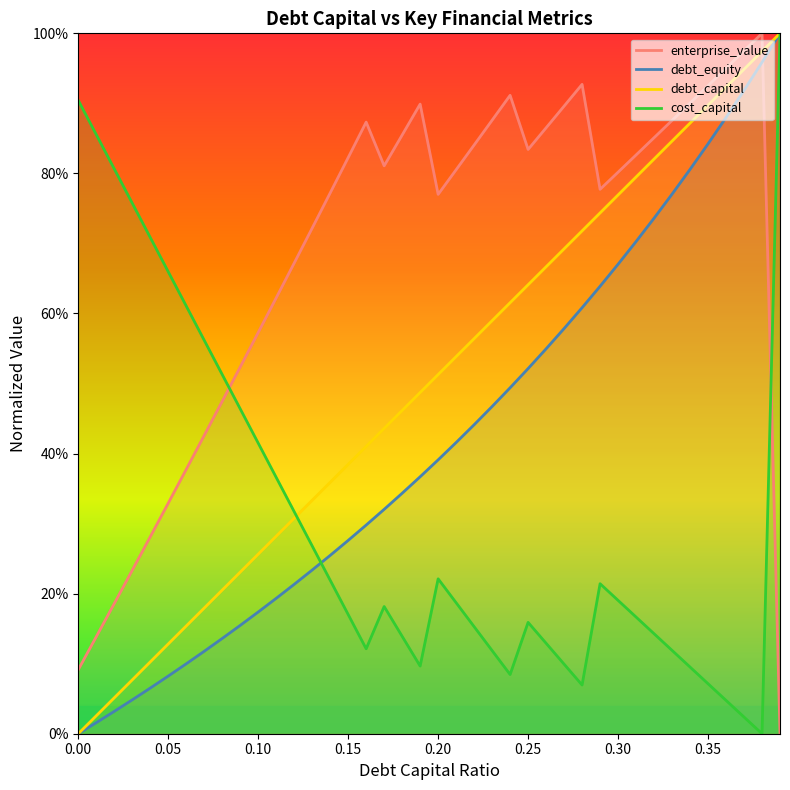

Reading left to right, what are all the values shown in this chart?

debt_capital: 0.0=0.0	0.01=0.0	0.02=0.1	0.03=0.1	0.04=0.1	0.05=0.1	0.06=0.2	0.07=0.2	0.08=0.2	0.09=0.2	0.1=0.3	0.11=0.3	0.12=0.3	0.13=0.3	0.14=0.4	0.15=0.4	0.16=0.4	0.17=0.4	0.18=0.5	0.19=0.5	0.2=0.5	0.21=0.5	0.22=0.6	0.23=0.6	0.24=0.6	0.25=0.6	0.26=0.7	0.27=0.7	0.28=0.7	0.29=0.7	0.3=0.8	0.31=0.8	0.32=0.8	0.33=0.8	0.34=0.9	0.35=0.9	0.36=0.9	0.37=0.9	0.38=1.0	0.39=1.0
cost_capital: 0.0=0.9	0.01=0.9	0.02=0.8	0.03=0.8	0.04=0.7	0.05=0.7	0.06=0.6	0.07=0.6	0.08=0.5	0.09=0.5	0.1=0.4	0.11=0.4	0.12=0.3	0.13=0.3	0.14=0.2	0.15=0.2	0.16=0.1	0.17=0.2	0.18=0.1	0.19=0.1	0.2=0.2	0.21=0.2	0.22=0.2	0.23=0.1	0.24=0.1	0.25=0.2	0.26=0.1	0.27=0.1	0.28=0.1	0.29=0.2	0.3=0.2	0.31=0.2	0.32=0.1	0.33=0.1	0.34=0.1	0.35=0.1	0.36=0.0	0.37=0.0	0.38=0.0	0.39=1.0
enterprise_value: 0.0=0.1	0.01=0.1	0.02=0.2	0.03=0.2	0.04=0.3	0.05=0.3	0.06=0.4	0.07=0.4	0.08=0.5	0.09=0.5	0.1=0.6	0.11=0.6	0.12=0.7	0.13=0.7	0.14=0.8	0.15=0.8	0.16=0.9	0.17=0.8	0.18=0.9	0.19=0.9	0.2=0.8	0.21=0.8	0.22=0.8	0.23=0.9	0.24=0.9	0.25=0.8	0.26=0.9	0.27=0.9	0.28=0.9	0.29=0.8	0.3=0.8	0.31=0.8	0.32=0.9	0.33=0.9	0.34=0.9	0.35=0.9	0.36=1.0	0.37=1.0	0.38=1.0	0.39=0.0
debt_equity: 0.0=0.0	0.01=0.0	0.02=0.0	0.03=0.0	0.04=0.1	0.05=0.1	0.06=0.1	0.07=0.1	0.08=0.1	0.09=0.2	0.1=0.2	0.11=0.2	0.12=0.2	0.13=0.2	0.14=0.3	0.15=0.3	0.16=0.3	0.17=0.3	0.18=0.3	0.19=0.4	0.2=0.4	0.21=0.4	0.22=0.4	0.23=0.5	0.24=0.5	0.25=0.5	0.26=0.5	0.27=0.6	0.28=0.6	0.29=0.6	0.3=0.7	0.31=0.7	0.32=0.7	0.33=0.8	0.34=0.8	0.35=0.8	0.36=0.9	0.37=0.9	0.38=1.0	0.39=1.0